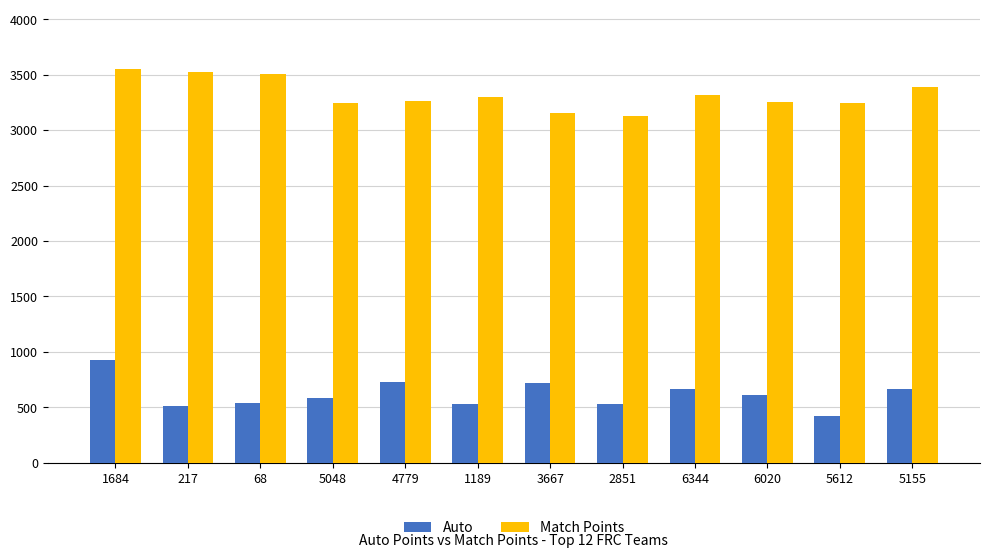

What position from the left is 6020?

10